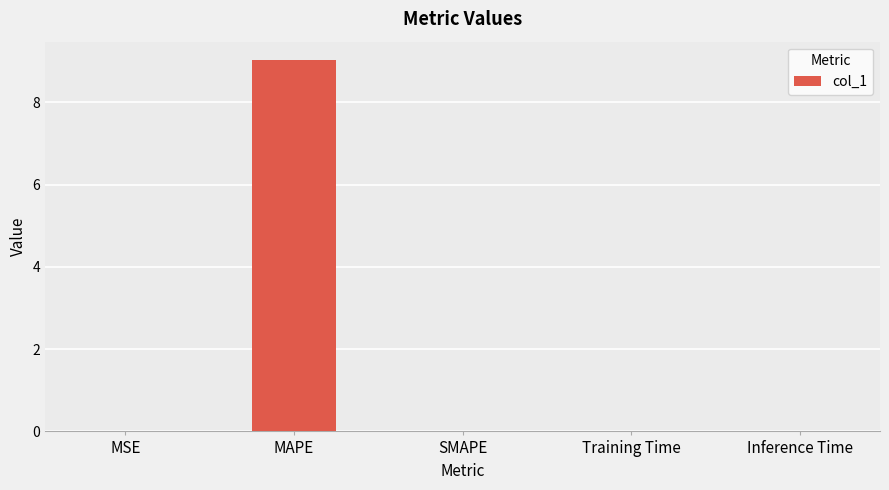

How many series are shown in this chart?

1